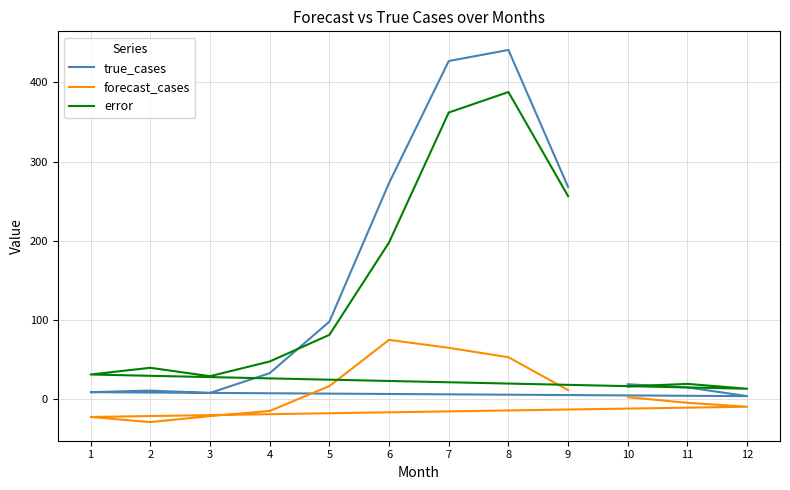

Read the forecast_cases value at 12.

-9.4